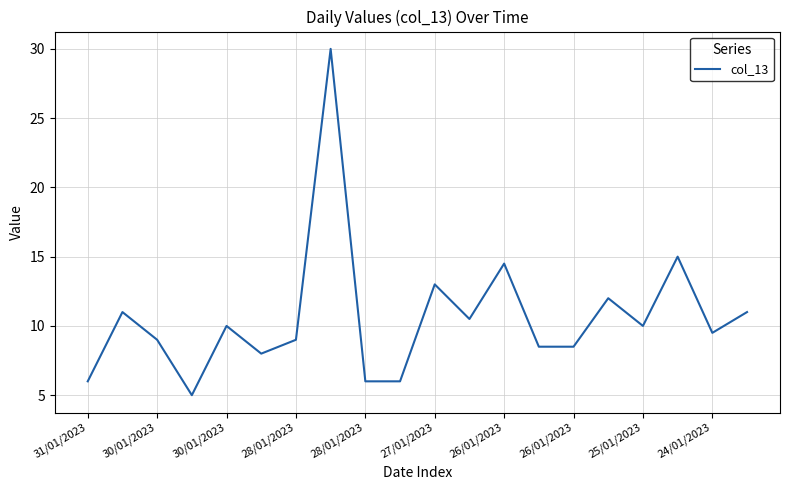

What is the greatest value displayed?

30.0